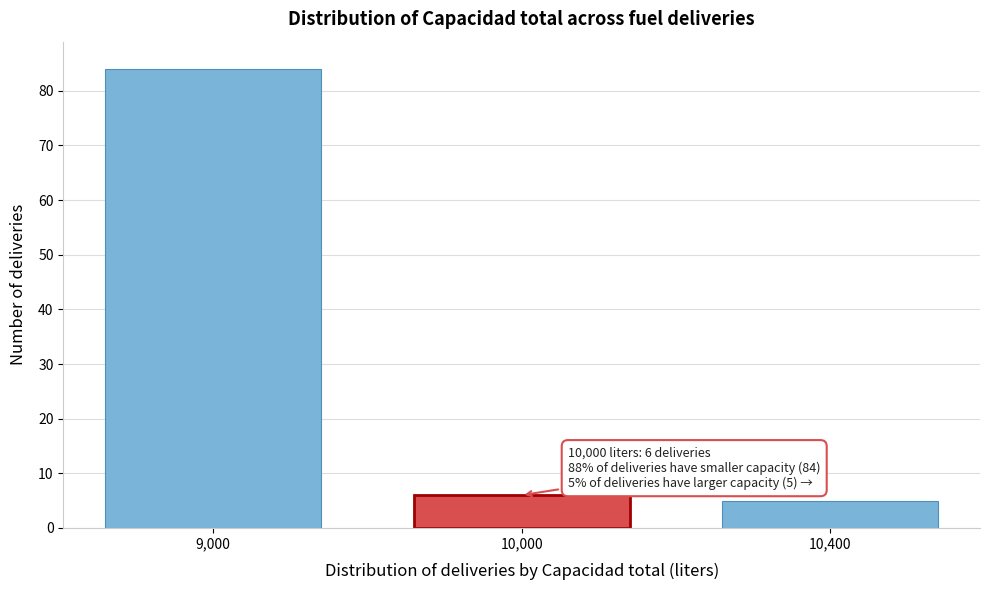

Reading right to left, extract all data points from this chart.

10,400=5	10,000=6	9,000=84